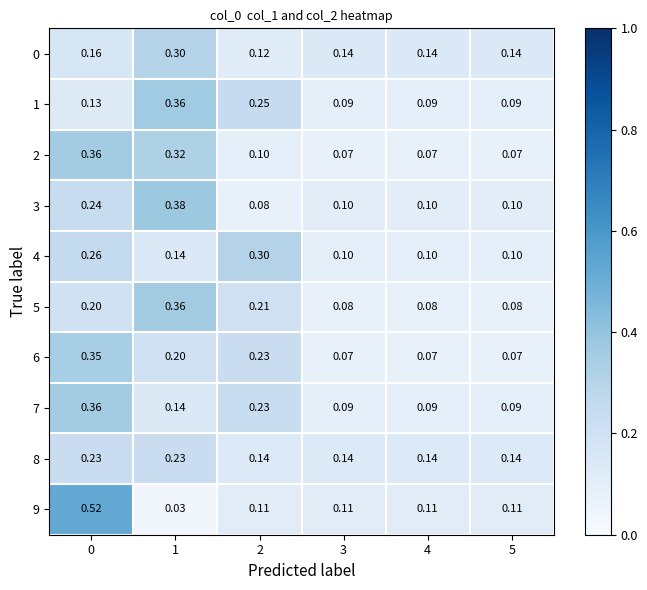

Rank the series by their maximum value, from highest to lowest.

9, 3, 1, 5, 7, 2, 6, 4, 0, 8